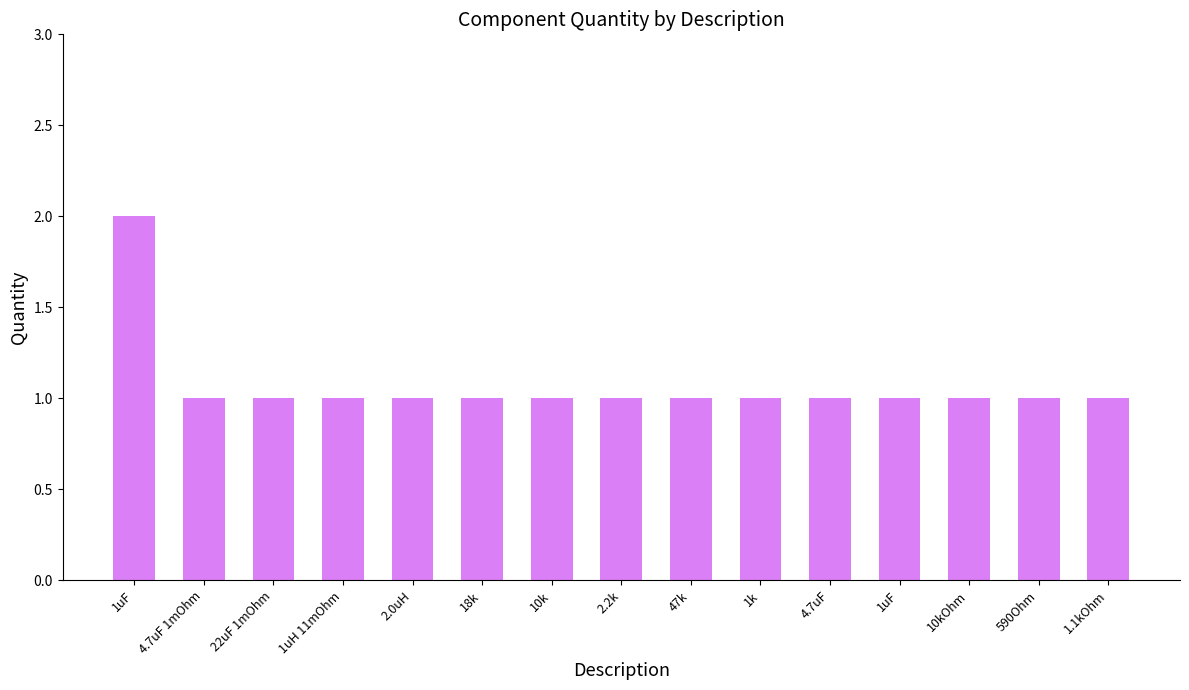

Reading left to right, extract all data points from this chart.

2	1	1	1	1	1	1	1	1	1	1	1	1	1	1